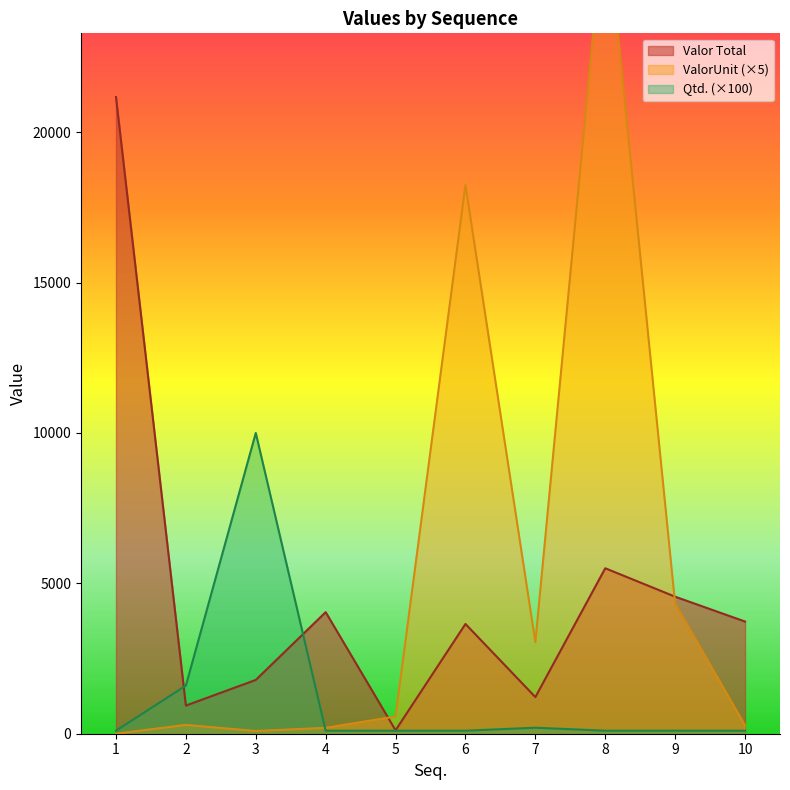

Reading left to right, transcribe all the data shown in this chart.

ValorUnit: 1=0.0	2=292.5	3=89.4	4=195.0	5=572.0	6=18246.9	7=3045.0	8=27506.5	9=4320.0	10=275.0
Valor Total: 1=21170.0	2=936.0	3=1788.0	4=4042.2	5=114.4	6=3649.4	7=1218.0	8=5501.3	9=4555.9	10=3729.8
Qtd.: 1=100.0	2=1600.0	3=10000.0	4=100.0	5=100.0	6=100.0	7=200.0	8=100.0	9=100.0	10=100.0